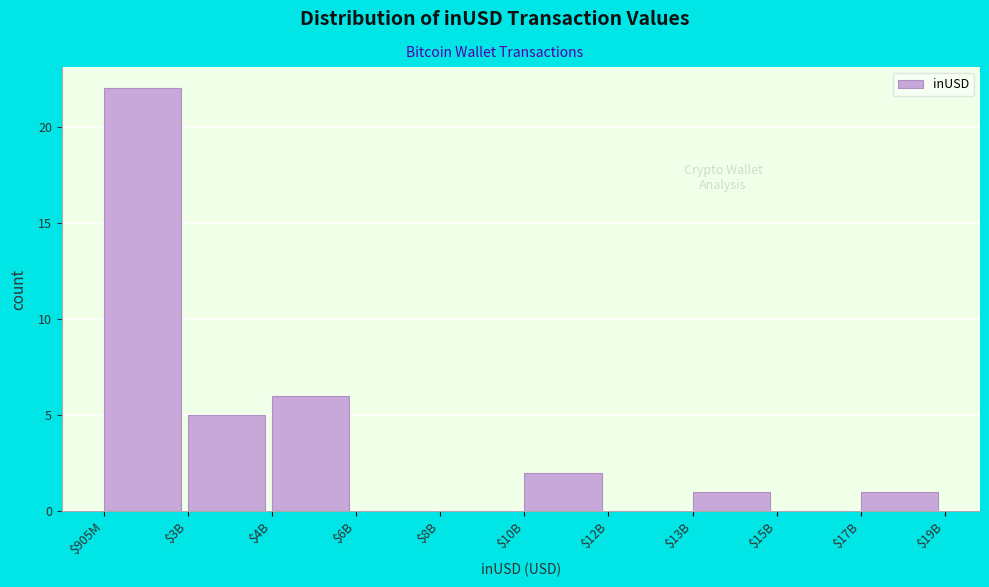

The value at $10B is 0. True or false?

False